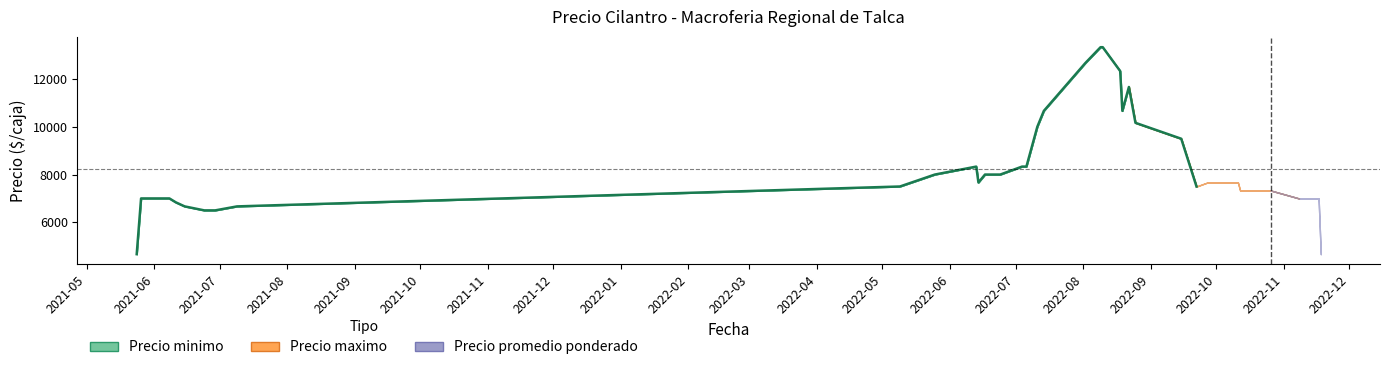

What is the difference between the second highest and second lowest values?

6833.3